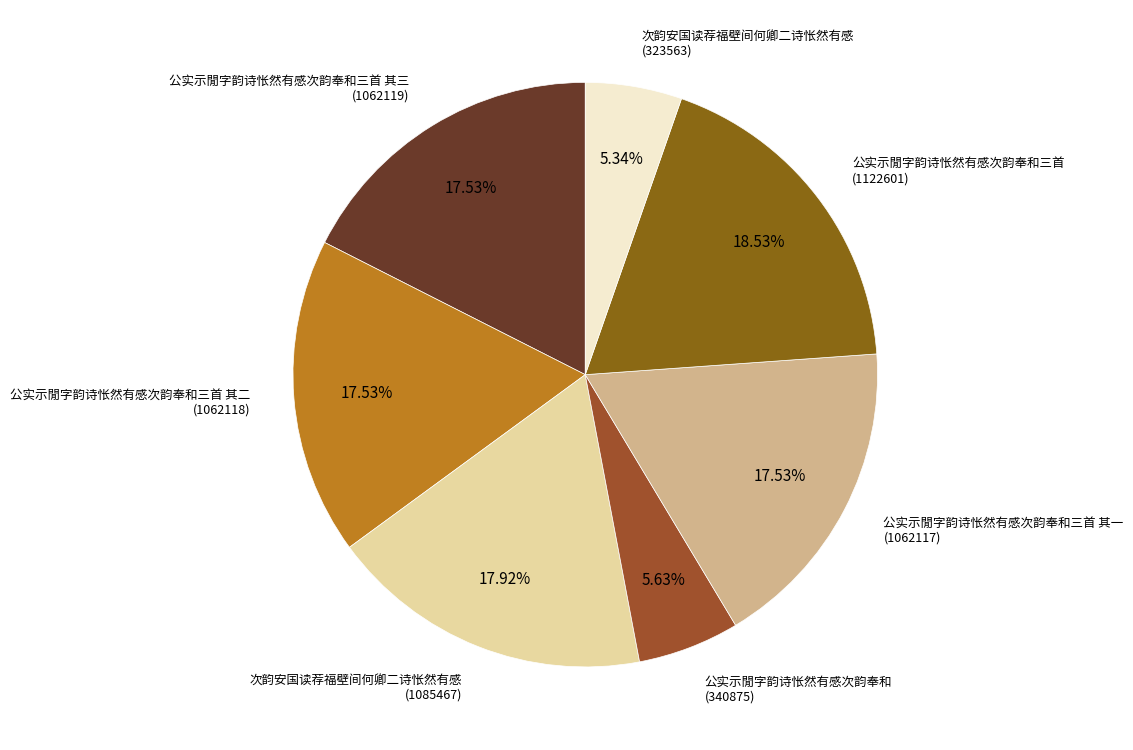

How many segments does this pie chart have?

7